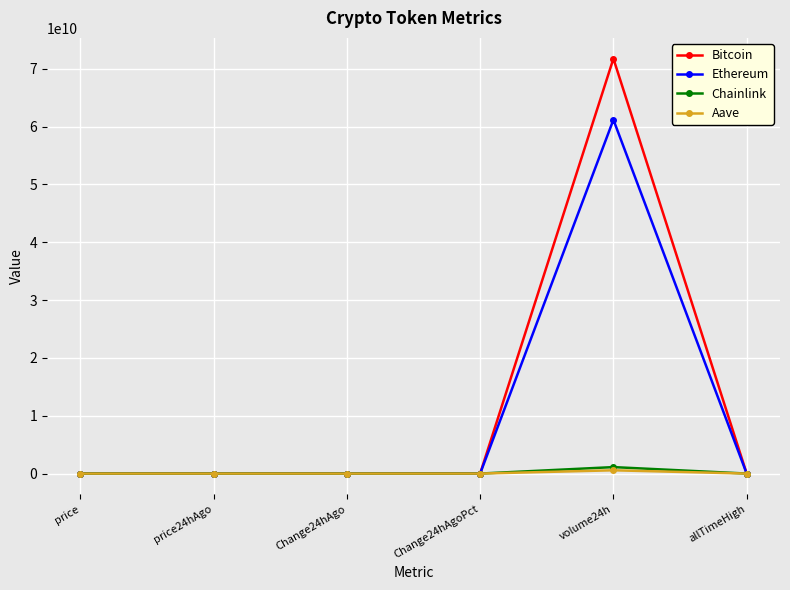

What is the difference between the maximum and second lowest values in the Aave series?

565679009.1